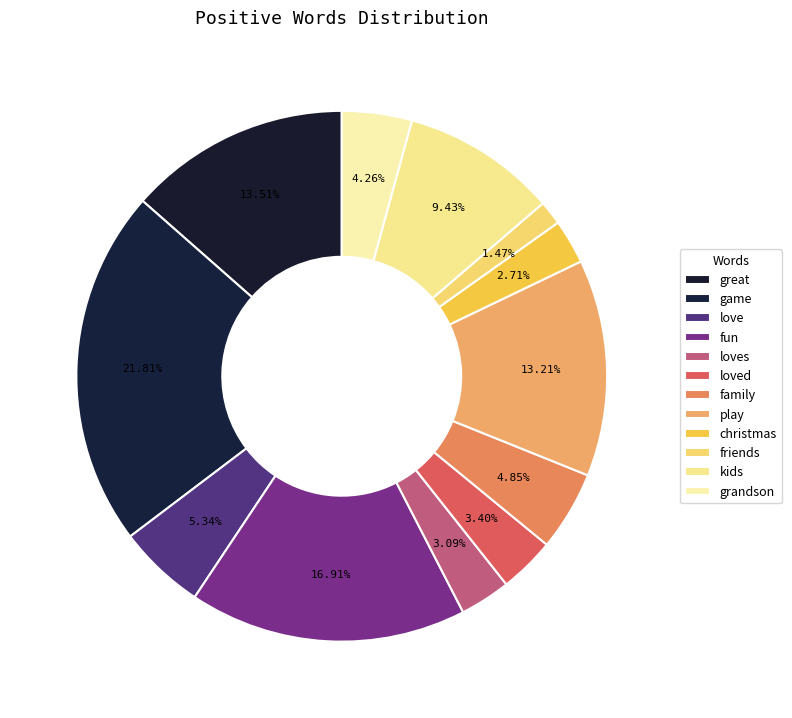

How many segments does this pie chart have?

12